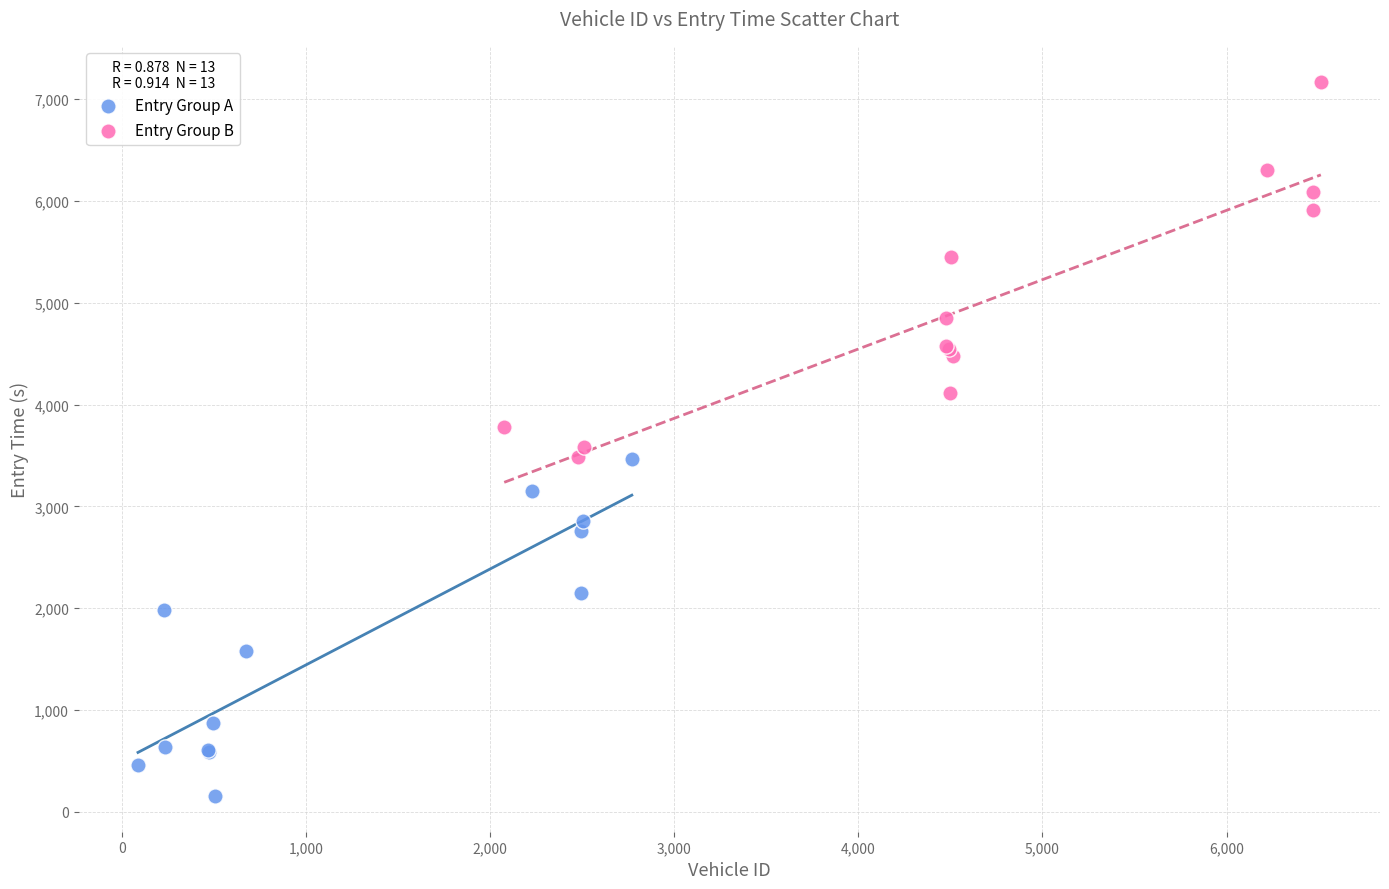

Which series reaches the maximum Y coordinate?

Entry Group B